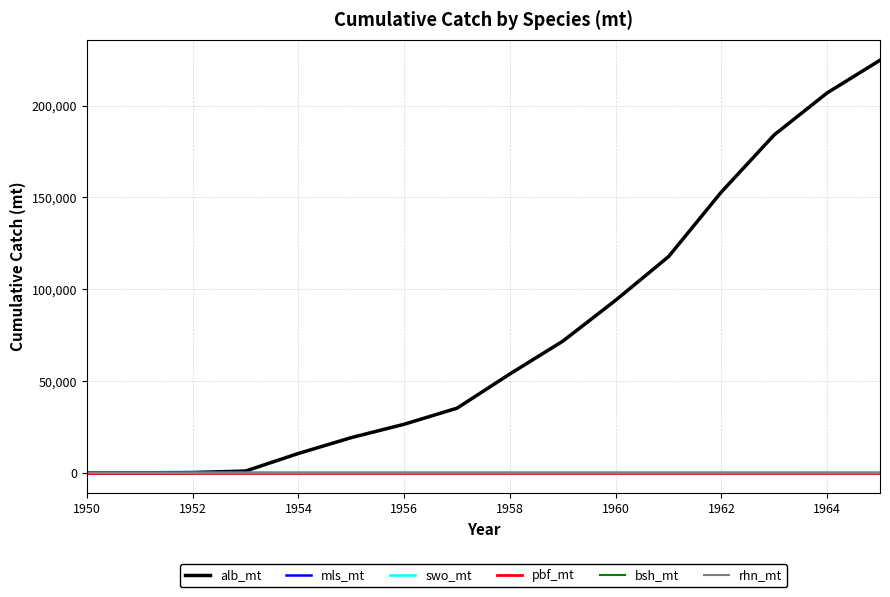

Does the chart have visible grid lines?

Yes